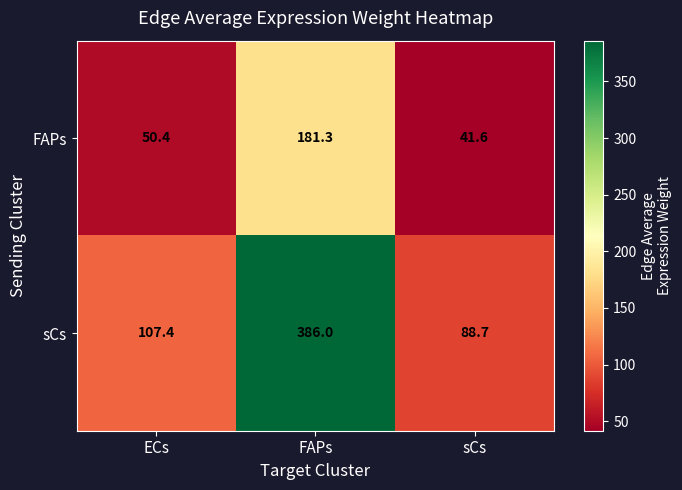

List the series in order of their overall mean, highest first.

sCs, FAPs